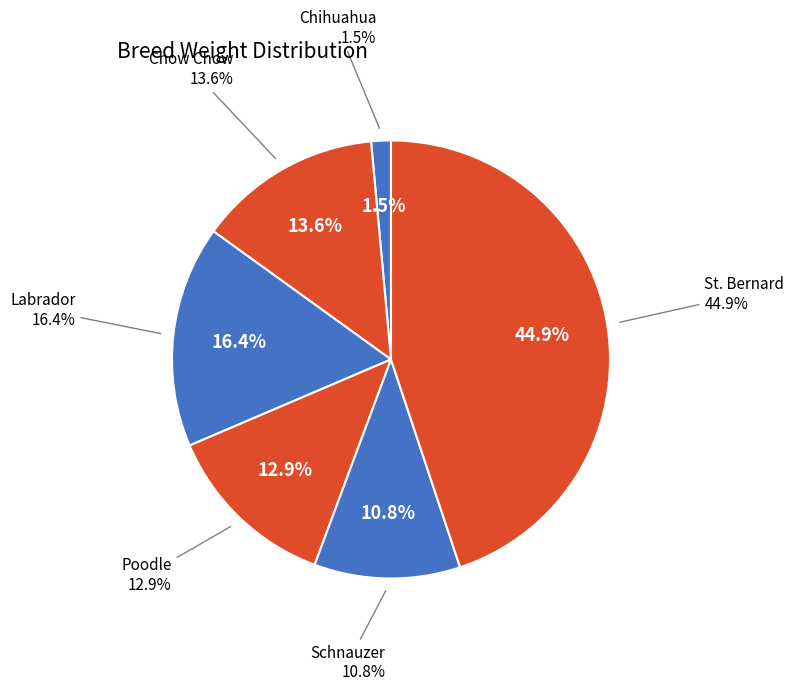

True or false: Chow Chow accounts for 1% of the total.

False